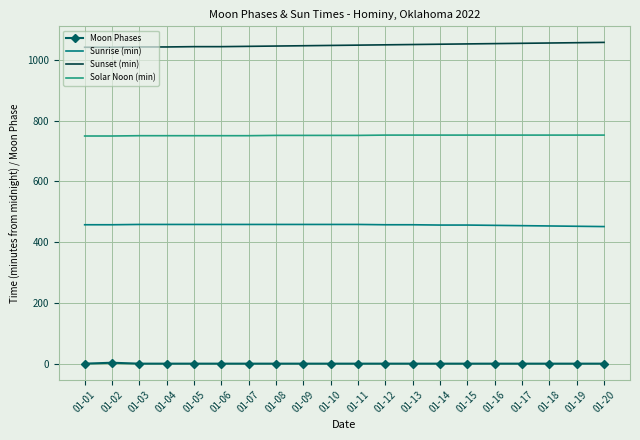

What is the maximum value shown in the chart?

1057